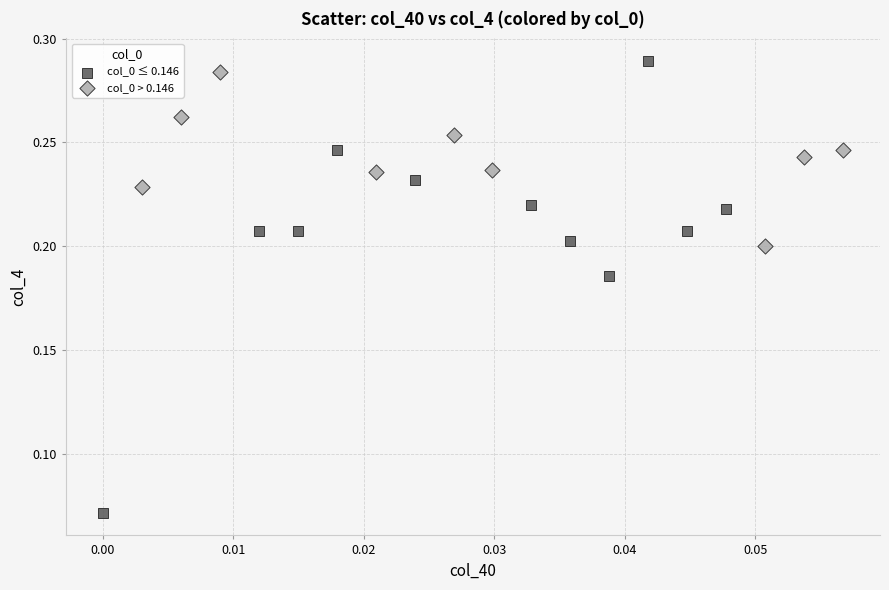

Which series has the largest Y range (max minus min)?

col_0 ≤ 0.146